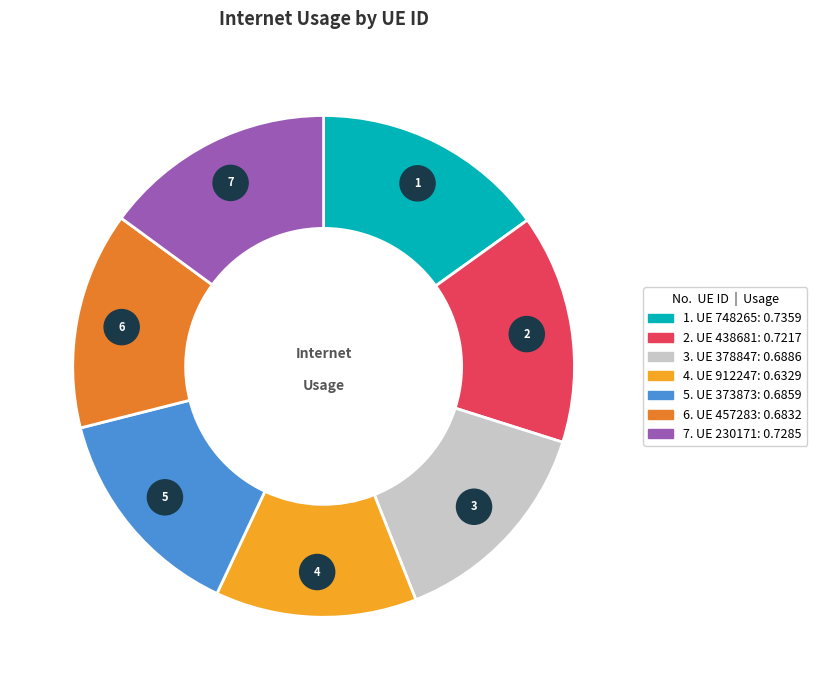

Is it true that 912247 is 13% of the pie?

True